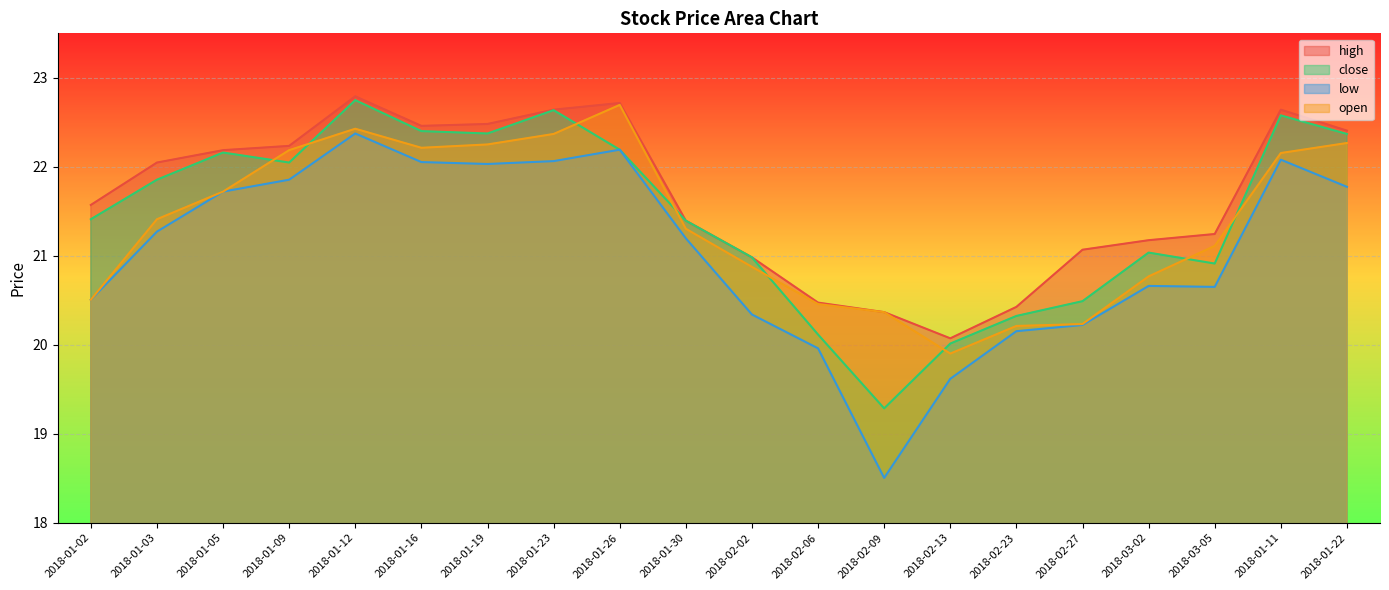

What is the sum of the open values at 2018-02-06 and 2018-01-11?

42.6